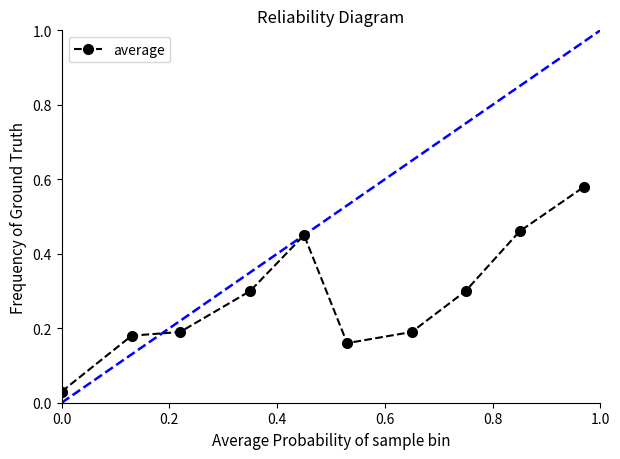

What is the sum of all values?

2.8